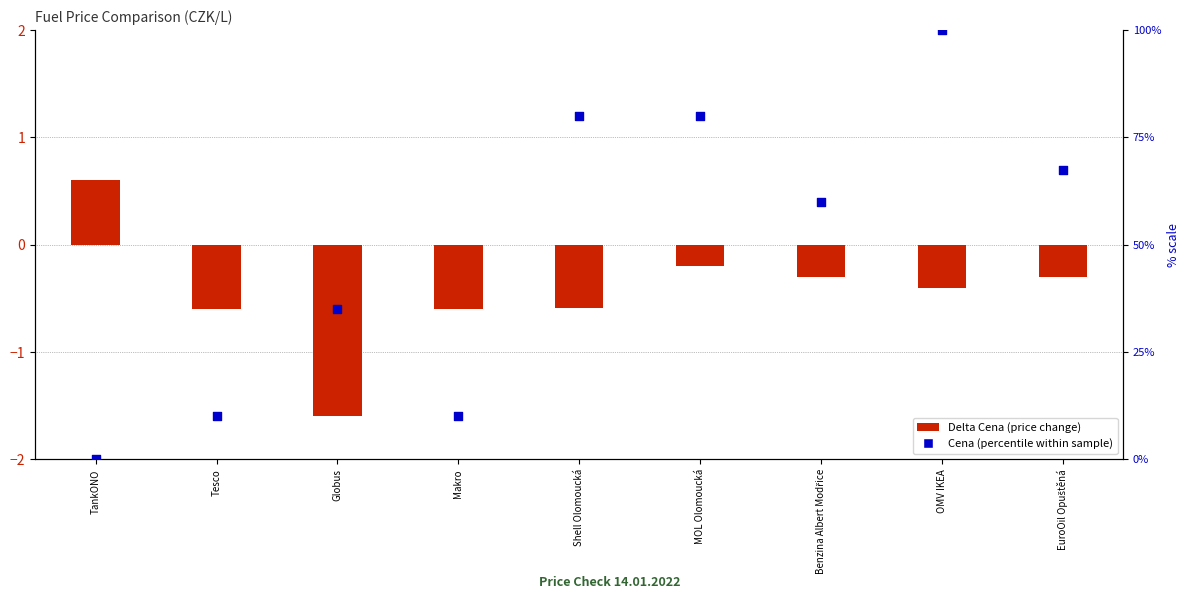

Which series contains the highest Y value?

Cena (percentile within sample)